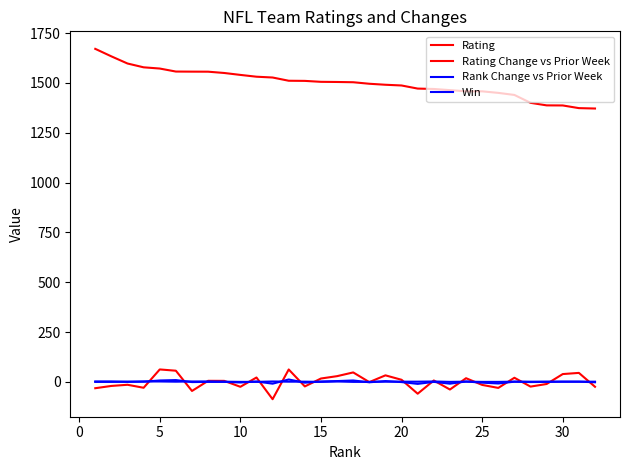

Reading left to right, list all the values displayed in this chart.

Rating: 1671.1	1633.4	1597.6	1578.5	1572.3	1557.2	1556.8	1556.5	1550.0	1540.4	1531.3	1527.3	1511.1	1510.4	1505.6	1504.9	1503.6	1496.0	1491.0	1487.3	1471.8	1469.8	1464.0	1458.1	1457.9	1450.2	1439.8	1400.3	1387.5	1387.1	1373.7	1371.8
Rating Change vs Prior Week: -31.8	-20.4	-14.5	-29.6	62.4	56.0	-45.5	5.3	5.1	-24.7	21.9	-86.9	62.2	-22.8	16.9	28.7	47.4	-1.2	32.8	10.5	-59.4	7.0	-38.3	18.4	-15.3	-30.3	20.6	-23.7	-10.6	39.2	45.1	-24.6
Rank Change vs Prior Week: 0.0	0.0	1.0	1.0	7.0	9.0	-1.0	0.0	0.0	-3.0	2.0	-9.0	12.0	-4.0	2.0	4.0	7.0	-2.0	4.0	-1.0	-10.0	0.0	-9.0	2.0	-4.0	-8.0	1.0	-1.0	0.0	1.0	1.0	-2.0
Win: 2.0	2.0	0.0	2.0	2.0	1.0	2.0	2.0	1.0	0.0	0.0	2.0	1.0	1.0	0.0	2.0	0.0	0.0	1.0	1.0	1.0	2.0	0.0	1.0	0.0	0.0	1.0	1.0	1.0	1.0	1.0	1.0